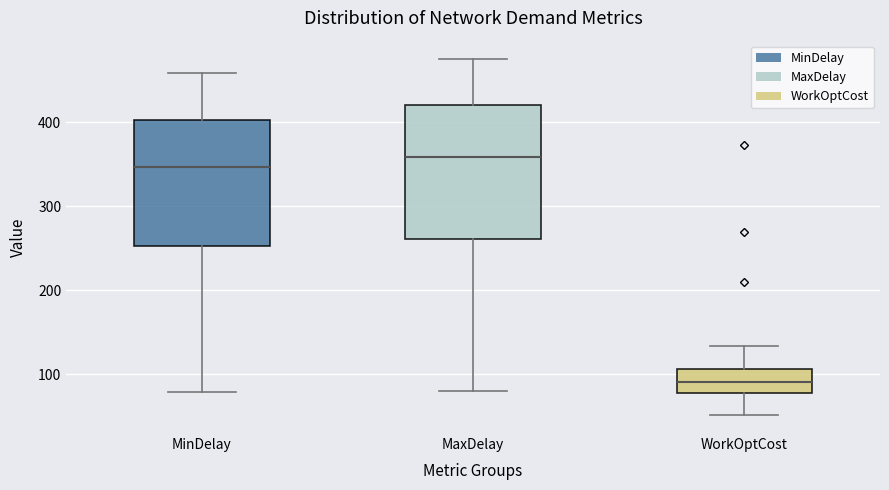

Reading left to right, transcribe this box plot: for each box, give where its median line is, the range the box spans, and where its two whiskers end, as read against the y-axis. The values are not printed on the chart, so give them approximately, as read against the axis.

MinDelay: median 350, box 250 to 400, whiskers 80 to 460
MaxDelay: median 360, box 260 to 420, whiskers 80 to 480
WorkOptCost: median 90, box 80 to 110, whiskers 50 to 130